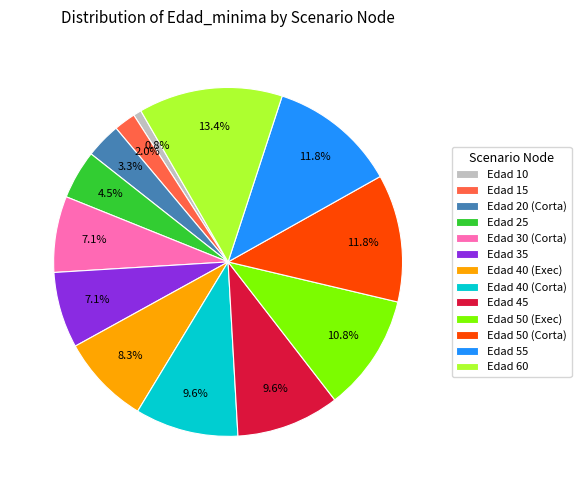

Combined, do Edad 45 and Edad 35 account for over 50%?

No